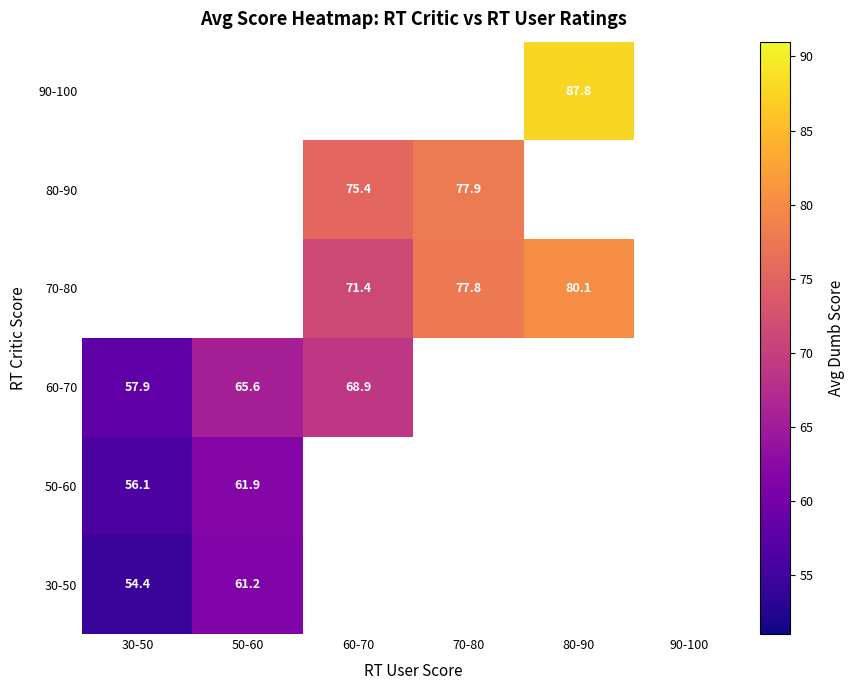

How many distinct data groups are displayed?

6